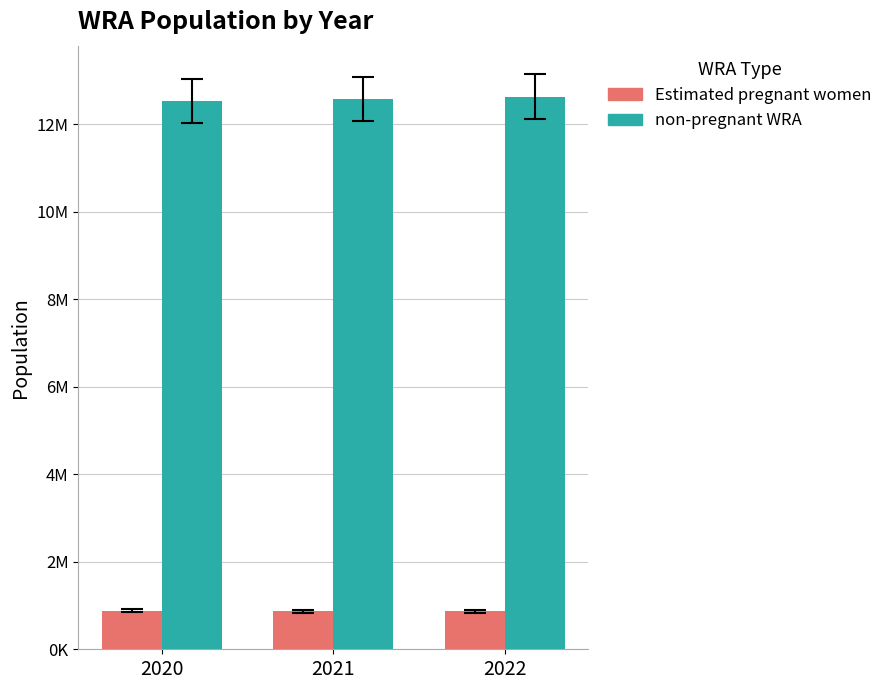

Between 2022 and 2021, which is larger?

2021